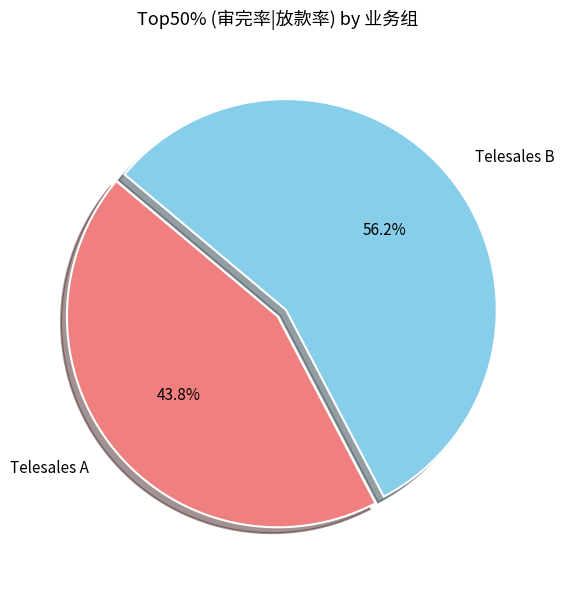

How many segments does this pie chart have?

2